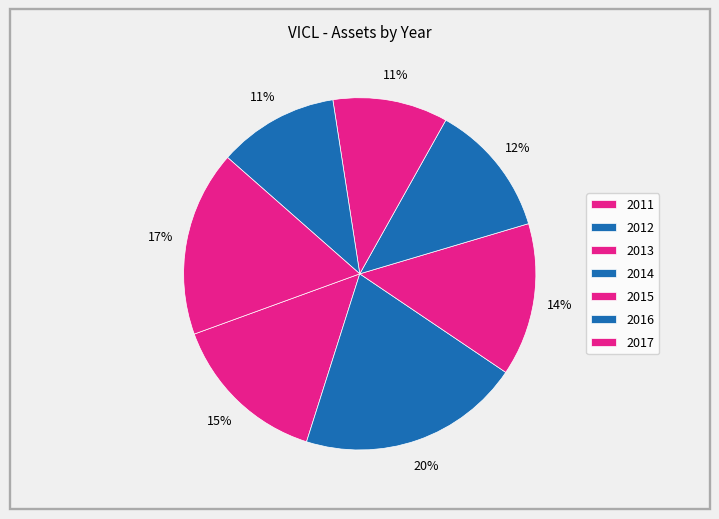

How many segments does this pie chart have?

7